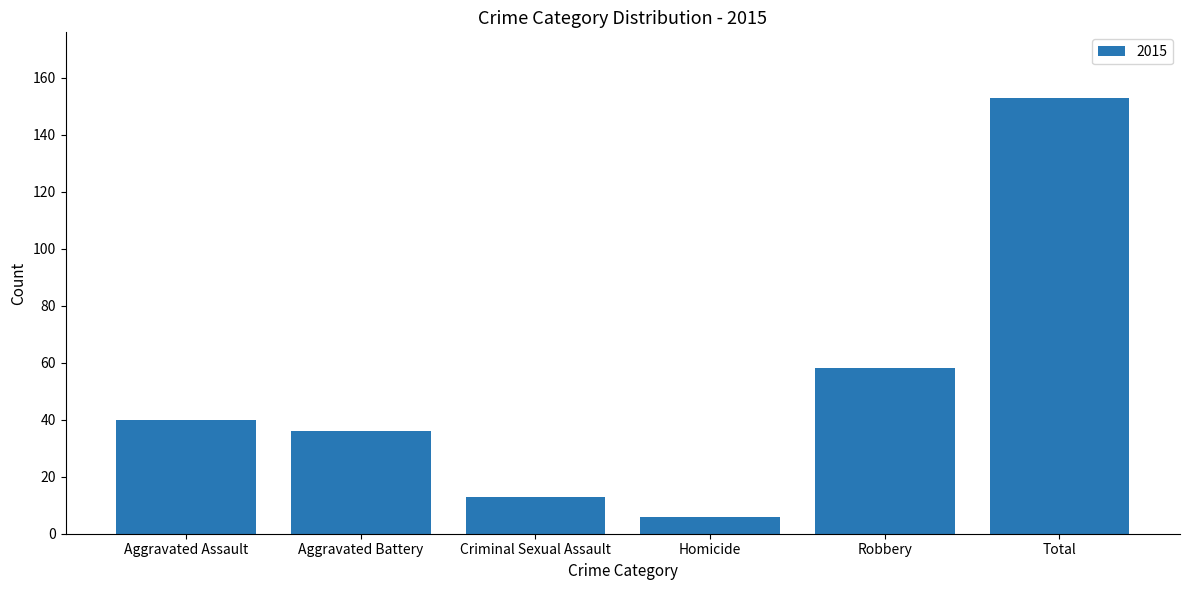

Reading left to right, transcribe all the data shown in this chart.

Aggravated Assault=40	Aggravated Battery=36	Criminal Sexual Assault=13	Homicide=6	Robbery=58	Total=153